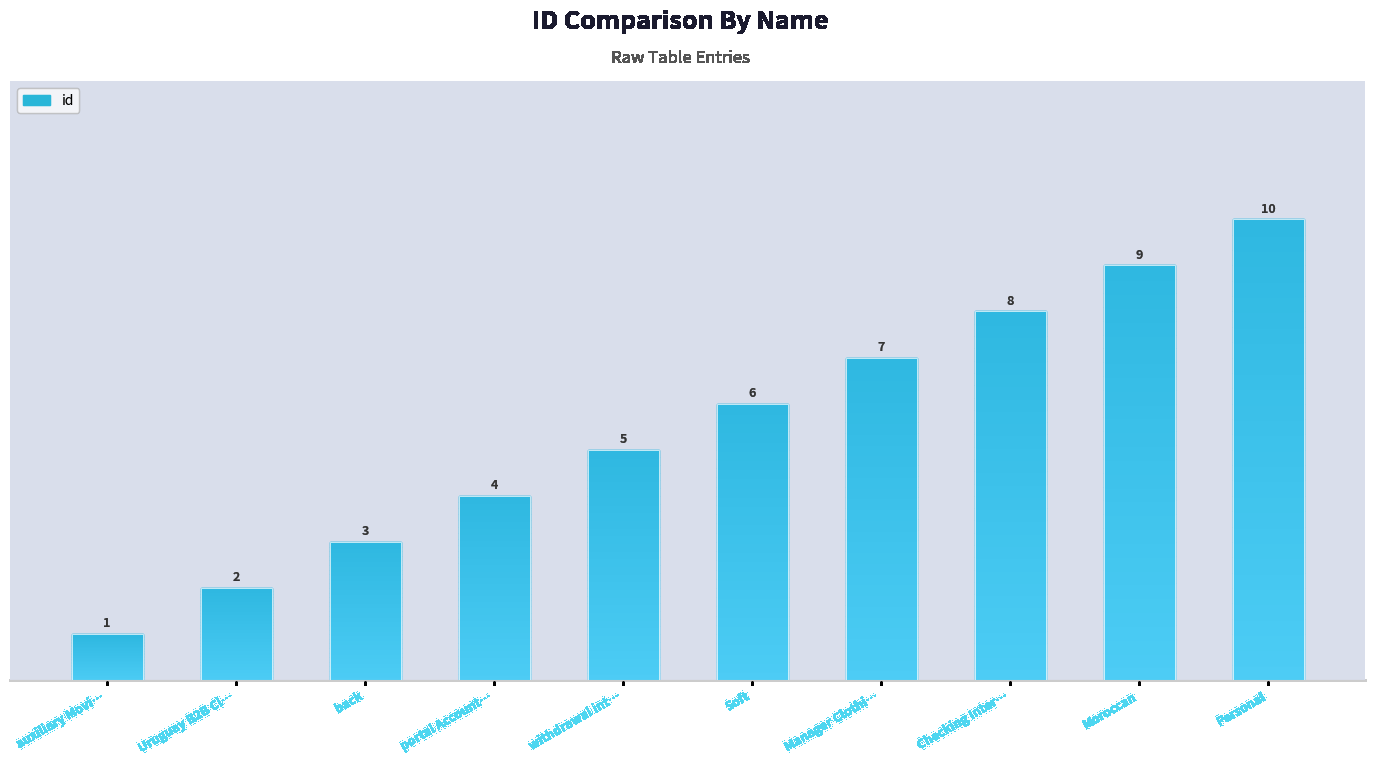

What is the label of the 2nd bar from the right?

Moroccan